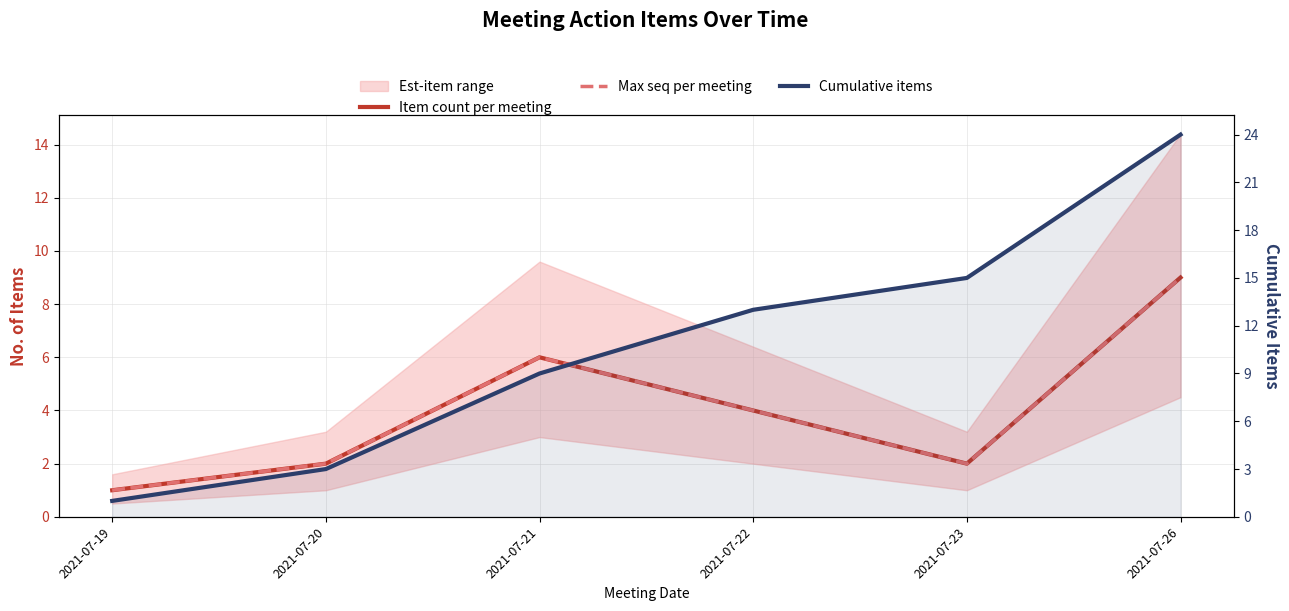

Does the chart display data point markers on the line(s)?

No